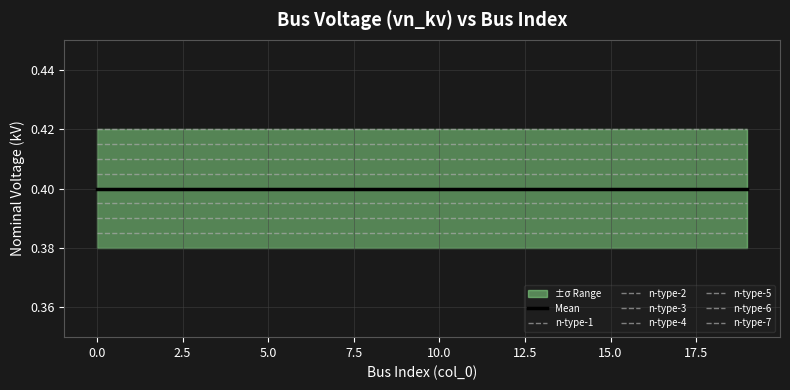

Count the number of data series in this chart.

8